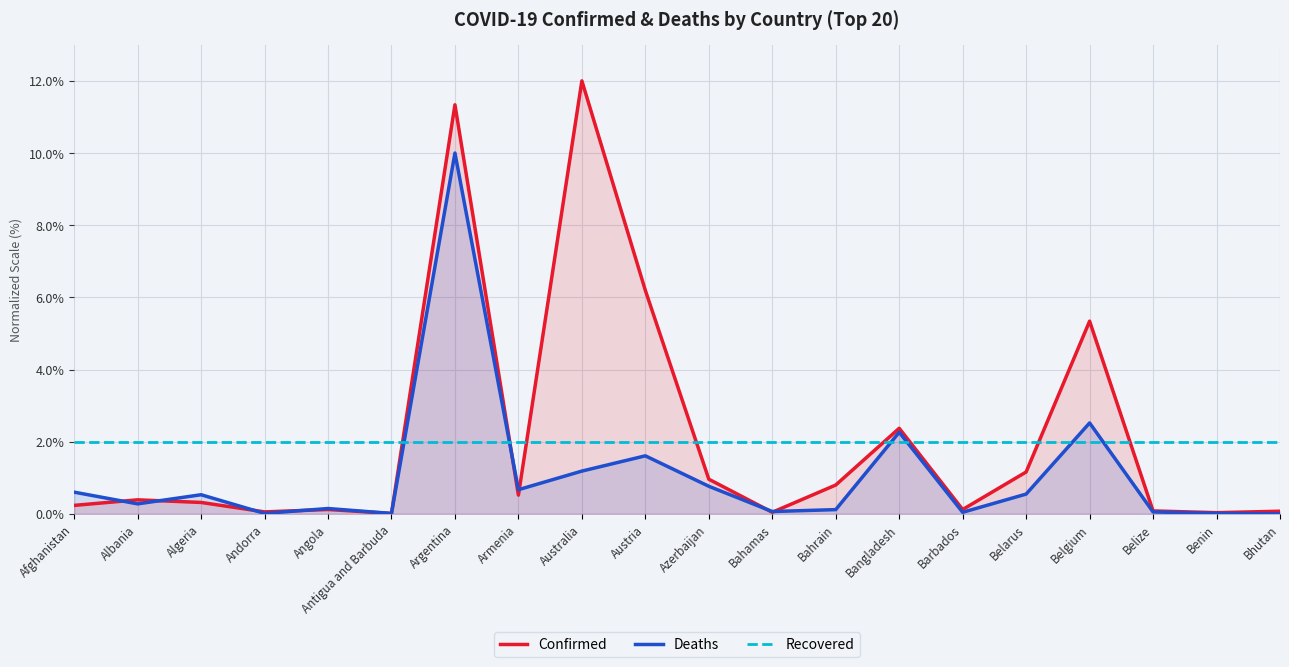

Is the value of Recovered at Austria greater than the value of Confirmed at Afghanistan?

Yes